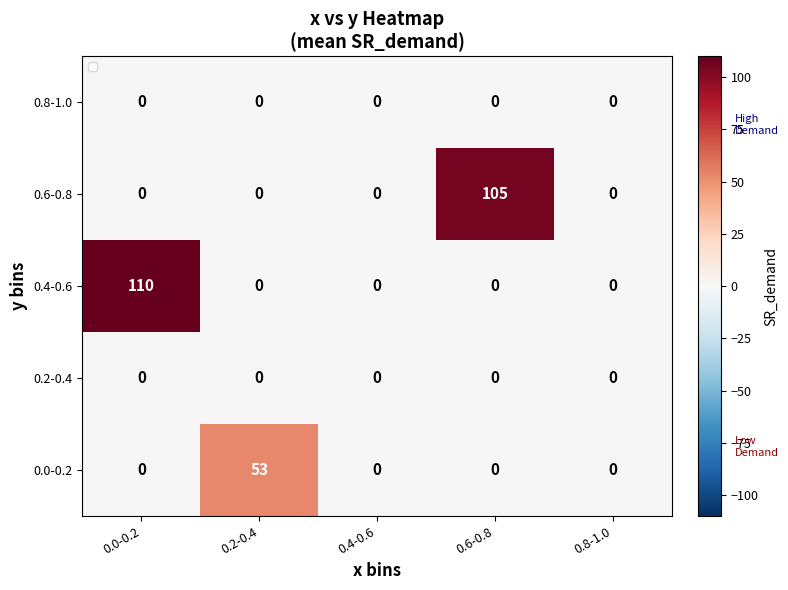

Count the number of categories in the chart.

5